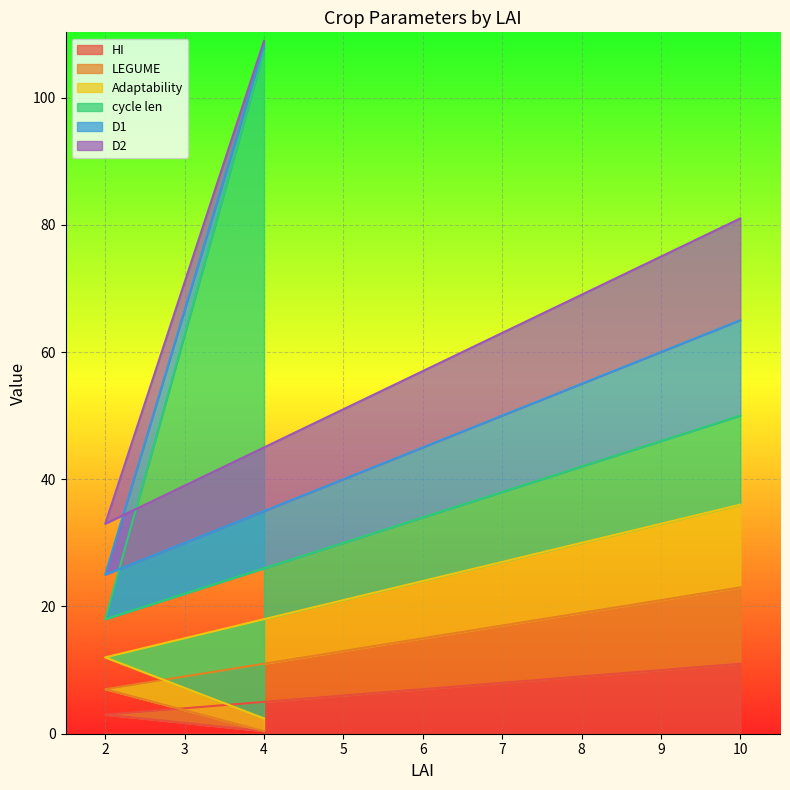

The value of HI at 9 is 10.0. True or false?

True